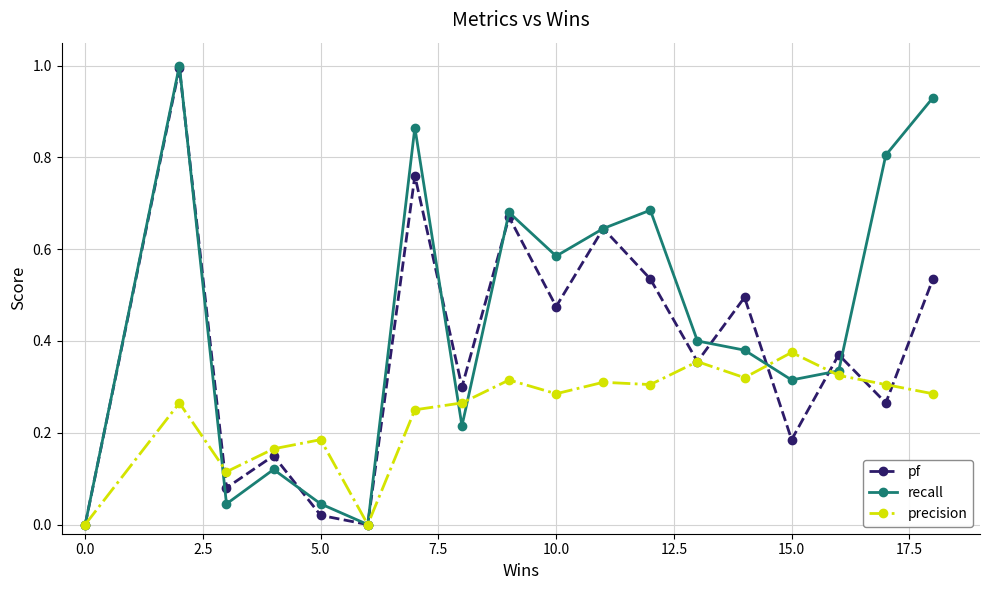

Which series has the widest spread of values?

recall